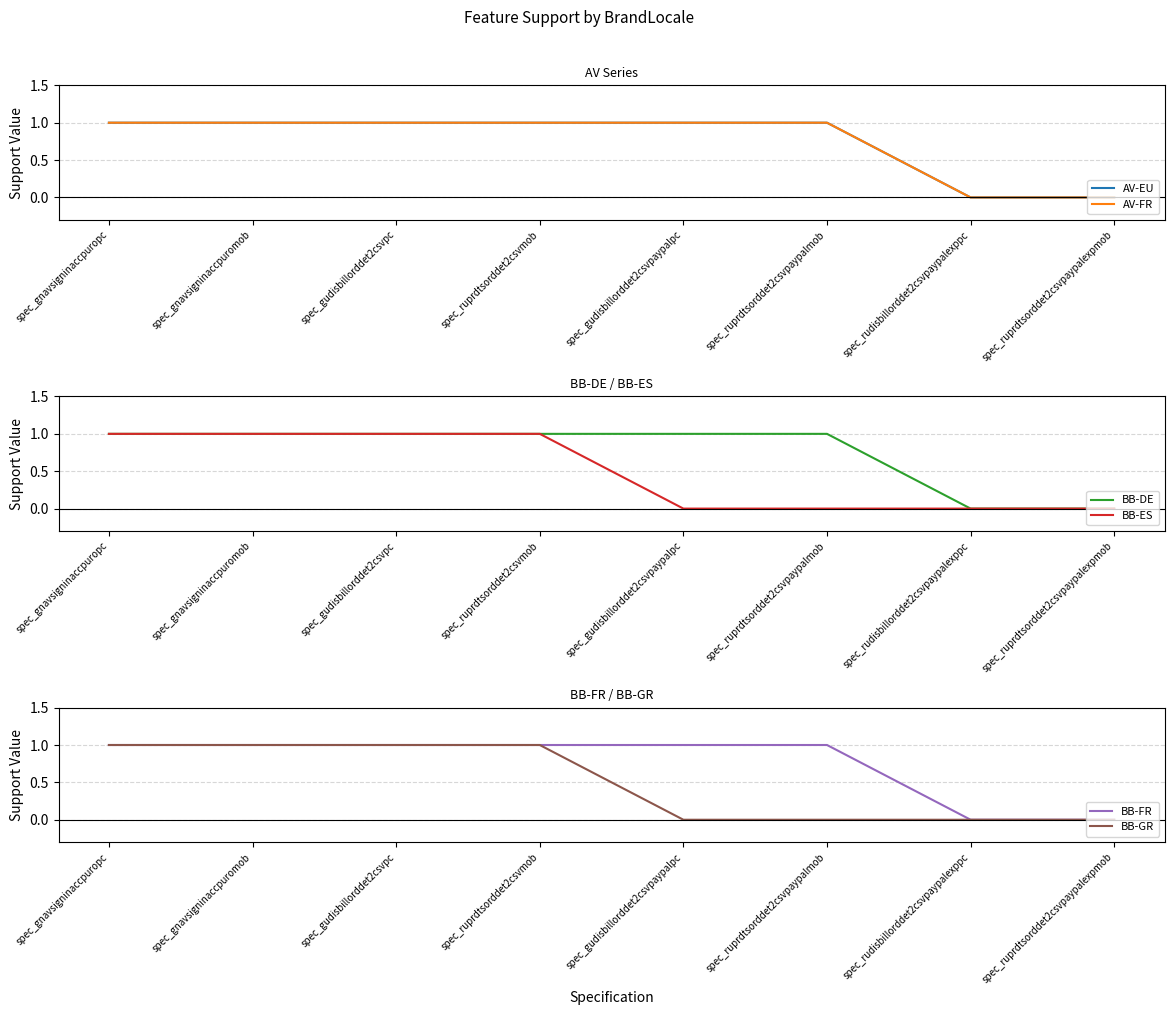

Does the chart have visible grid lines?

Yes